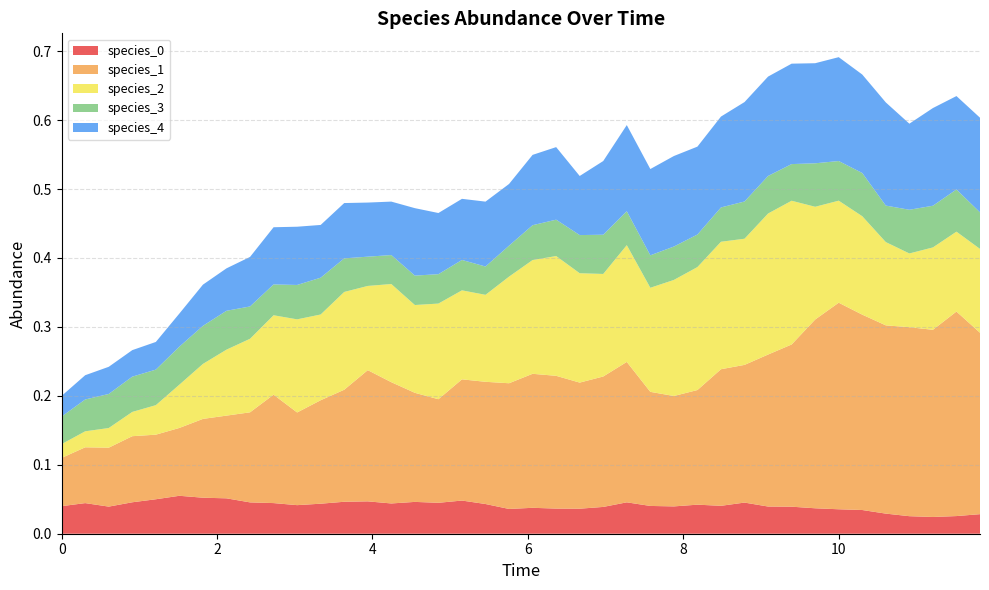

Reading right to left, transcribe all the data shown in this chart.

species_0: 39=0.0	38=0.0	37=0.0	36=0.0	35=0.0	34=0.0	33=0.0	32=0.0	31=0.0	30=0.0	29=0.0	28=0.0	27=0.0	26=0.0	25=0.0	24=0.0	23=0.0	22=0.0	21=0.0	20=0.0	19=0.0	18=0.0	17=0.0	16=0.0	15=0.0	14=0.0	13=0.0	12=0.0	11=0.0	10=0.0	9=0.0	8=0.0	7=0.1	6=0.1	5=0.1	4=0.1	3=0.0	2=0.0	1=0.0	0=0.0
species_1: 39=0.3	38=0.3	37=0.3	36=0.3	35=0.3	34=0.3	33=0.3	32=0.3	31=0.2	30=0.2	29=0.2	28=0.2	27=0.2	26=0.2	25=0.2	24=0.2	23=0.2	22=0.2	21=0.2	20=0.2	19=0.2	18=0.2	17=0.2	16=0.2	15=0.2	14=0.2	13=0.2	12=0.2	11=0.2	10=0.1	9=0.2	8=0.1	7=0.1	6=0.1	5=0.1	4=0.1	3=0.1	2=0.1	1=0.1	0=0.1
species_2: 39=0.1	38=0.1	37=0.1	36=0.1	35=0.1	34=0.1	33=0.1	32=0.2	31=0.2	30=0.2	29=0.2	28=0.2	27=0.2	26=0.2	25=0.2	24=0.2	23=0.1	22=0.2	21=0.2	20=0.2	19=0.2	18=0.1	17=0.1	16=0.1	15=0.1	14=0.1	13=0.1	12=0.1	11=0.1	10=0.1	9=0.1	8=0.1	7=0.1	6=0.1	5=0.1	4=0.0	3=0.0	2=0.0	1=0.0	0=0.0
species_3: 39=0.1	38=0.1	37=0.1	36=0.1	35=0.1	34=0.1	33=0.1	32=0.1	31=0.1	30=0.1	29=0.1	28=0.0	27=0.0	26=0.0	25=0.0	24=0.0	23=0.1	22=0.1	21=0.1	20=0.1	19=0.0	18=0.0	17=0.0	16=0.0	15=0.0	14=0.0	13=0.0	12=0.0	11=0.1	10=0.0	9=0.0	8=0.0	7=0.1	6=0.1	5=0.1	4=0.1	3=0.1	2=0.0	1=0.0	0=0.0
species_4: 39=0.1	38=0.1	37=0.1	36=0.1	35=0.1	34=0.1	33=0.2	32=0.1	31=0.1	30=0.1	29=0.1	28=0.1	27=0.1	26=0.1	25=0.1	24=0.1	23=0.1	22=0.1	21=0.1	20=0.1	19=0.1	18=0.1	17=0.1	16=0.1	15=0.1	14=0.1	13=0.1	12=0.1	11=0.1	10=0.1	9=0.1	8=0.1	7=0.1	6=0.1	5=0.0	4=0.0	3=0.0	2=0.0	1=0.0	0=0.0